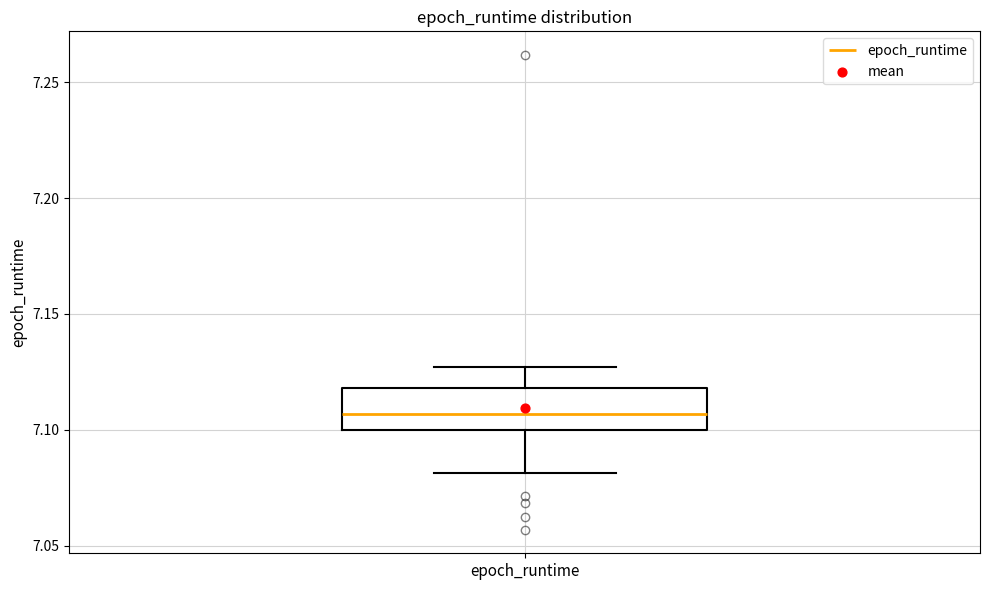

Transcribe this box plot: give where the median line is, the range the box spans, and where the two whiskers end, as read against the y-axis. The values are not printed on the chart, so give them approximately, as read against the axis.

median 7.105, box 7.100 to 7.120, whiskers 7.080 to 7.125